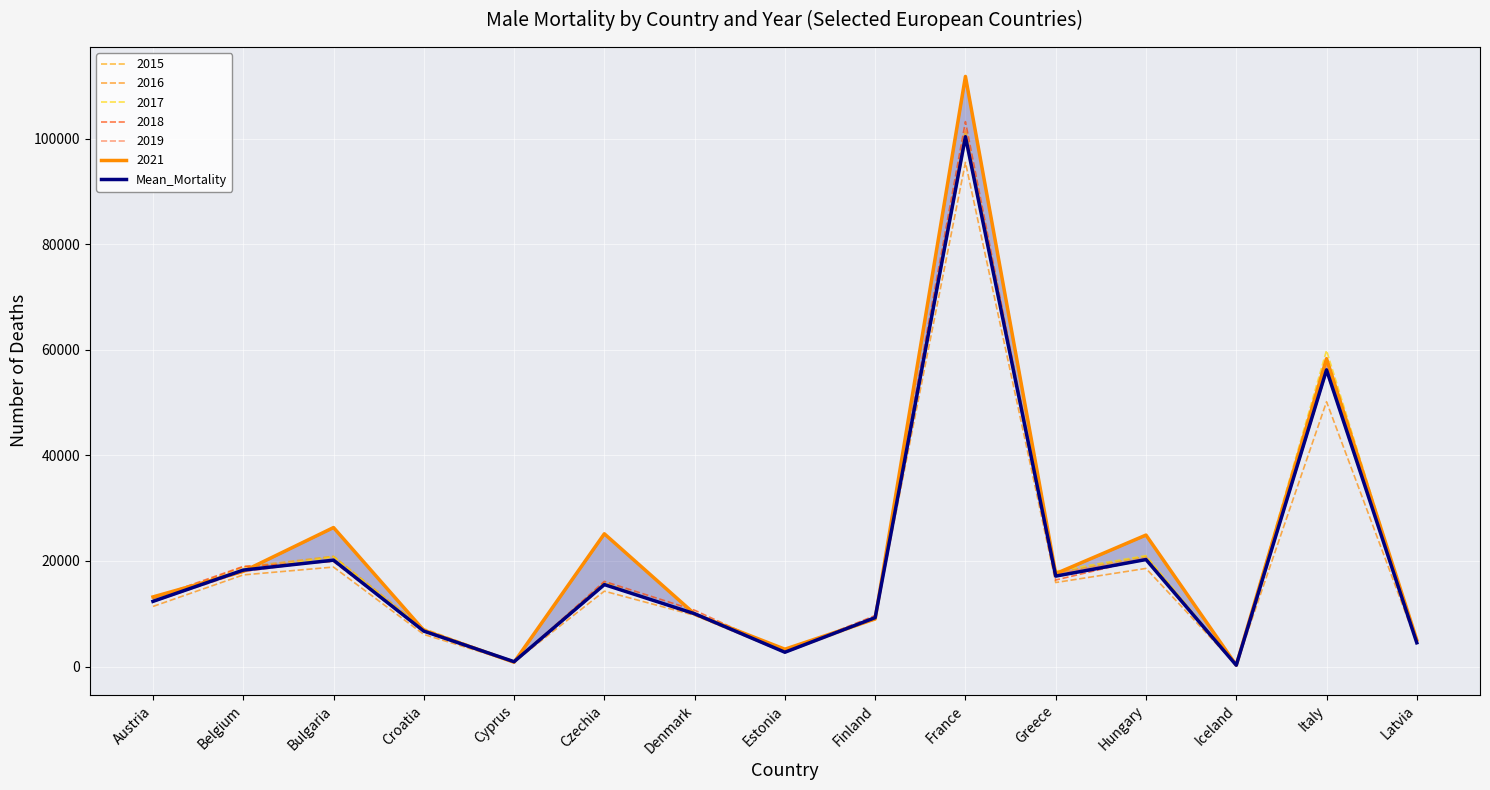

What is the difference between the maximum and minimum values?

100141.4